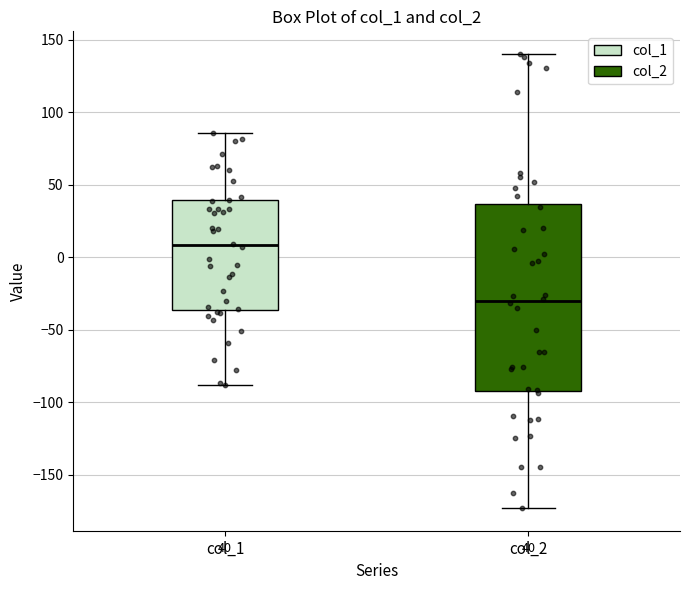

Which box is the tallest, from its lower edge to its upper edge?

col_2